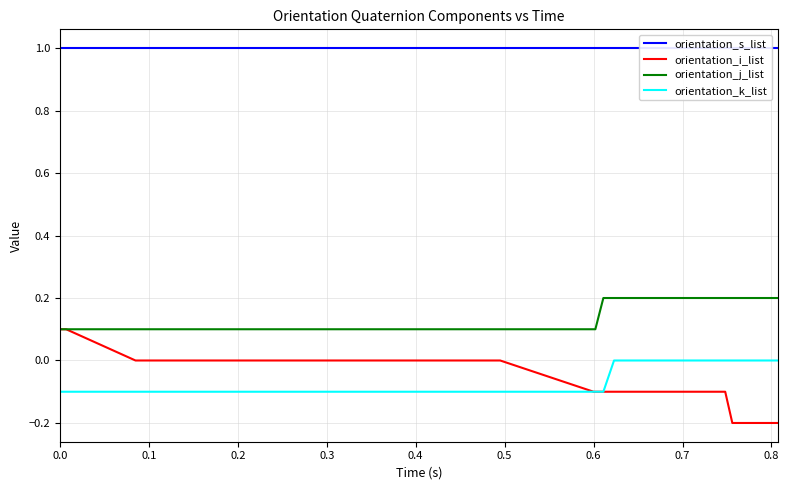

True or false: orientation_k_list has a value of -0.1 at 26.

False